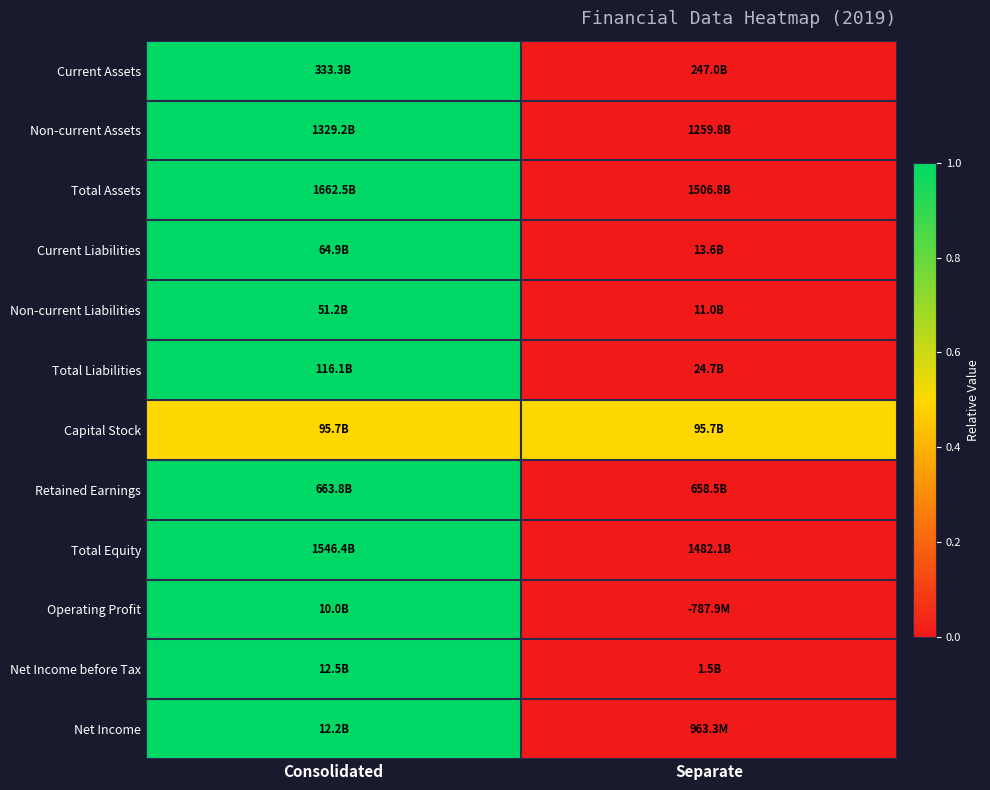

What is the spread (max minus min) of values at Separate?

0.5